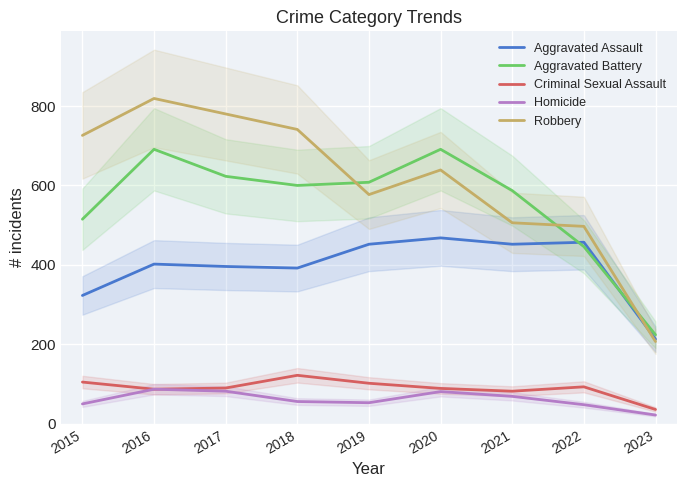

Is it true that Homicide equals 69 at 2021?

True